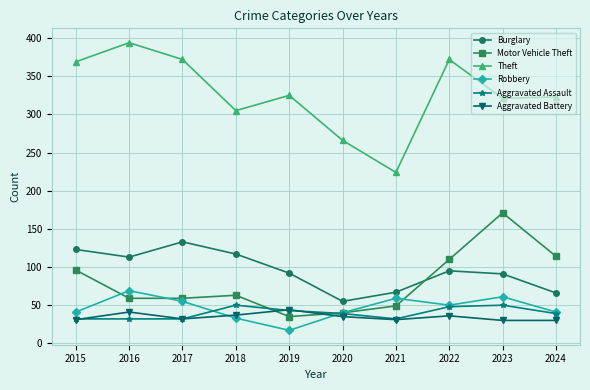

In Robbery, how many points are higher than both neighbors (excluding endpoints)?

3